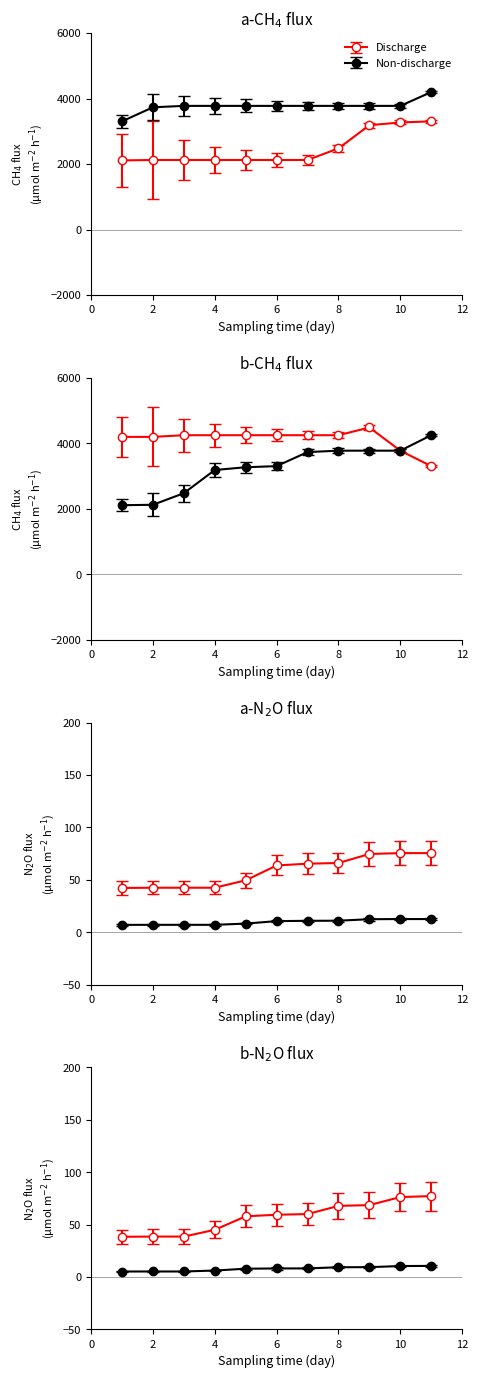

What is the total value across all series at 8?

6252.7